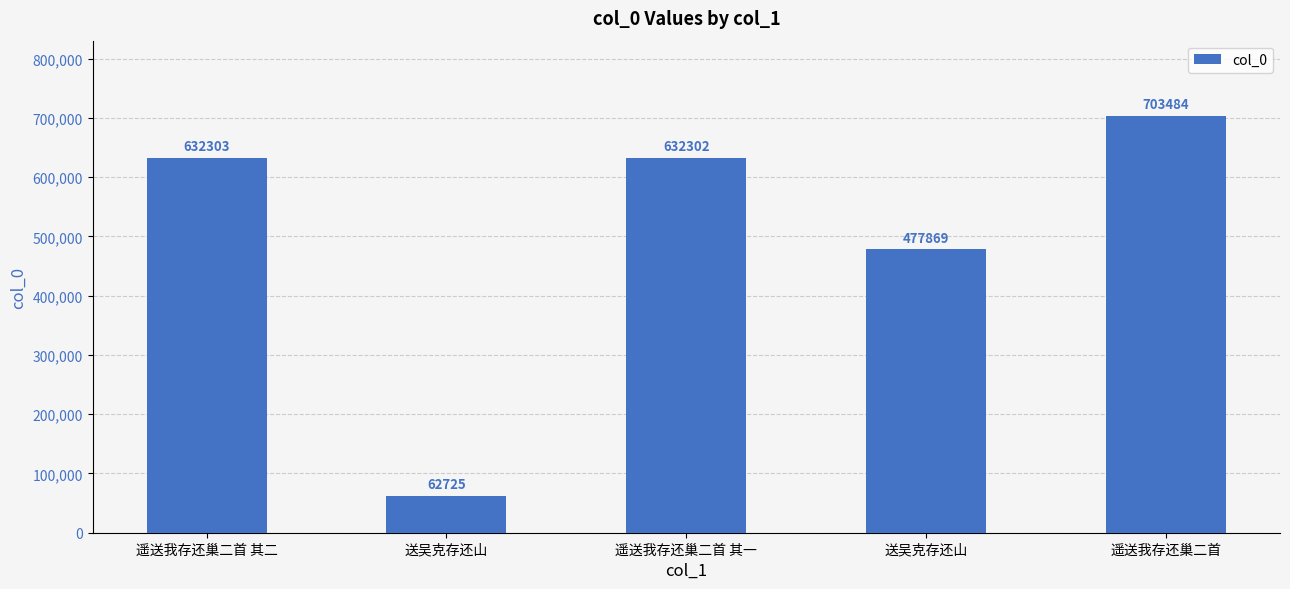

Does the chart contain any negative values?

No